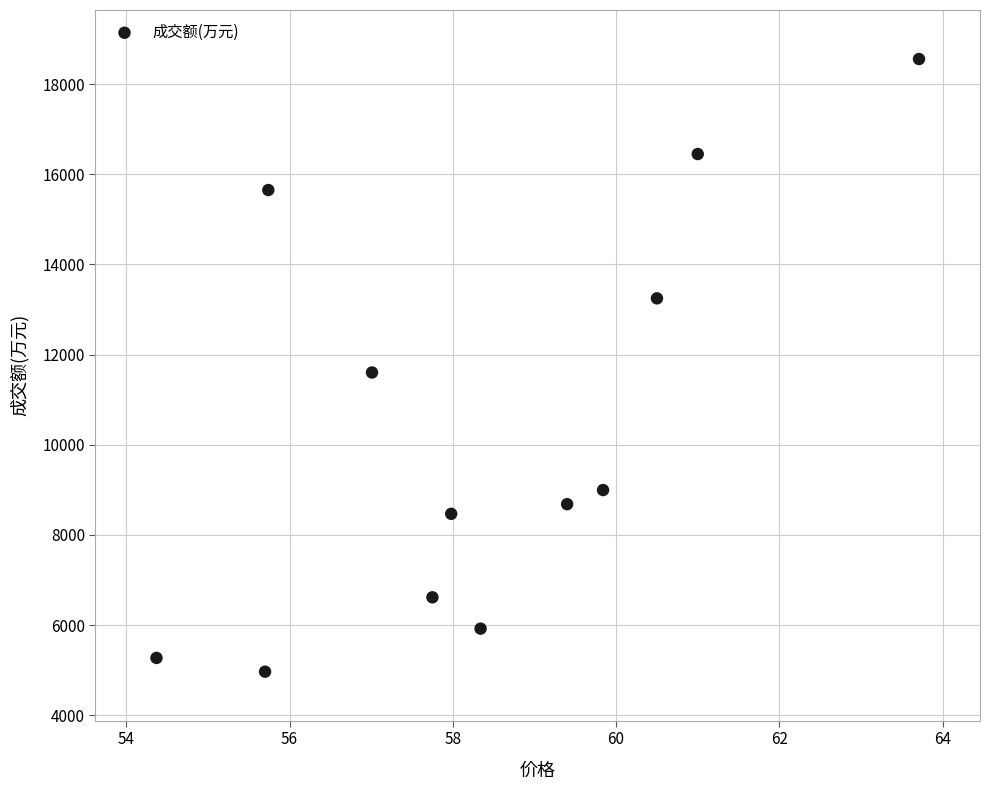

What Y value in the scatter plot is closest to 11761?

11603